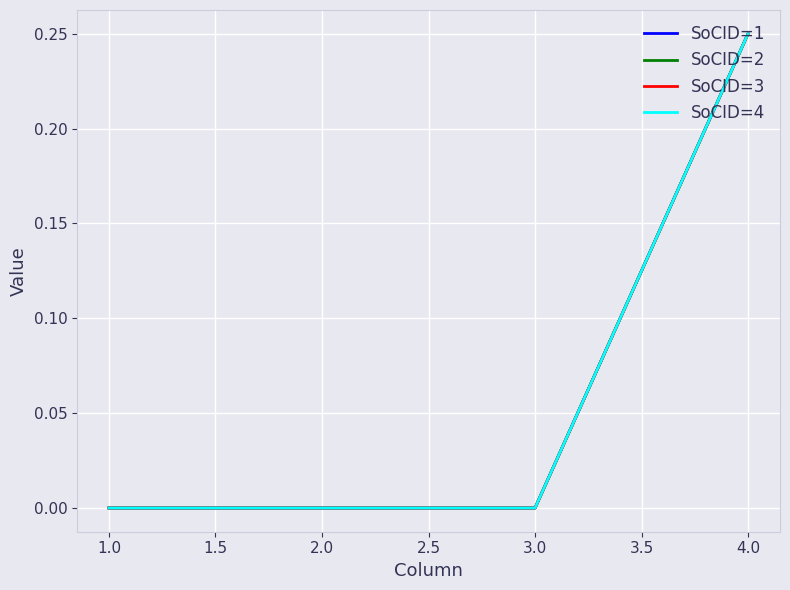

How many lines are shown in the chart?

4